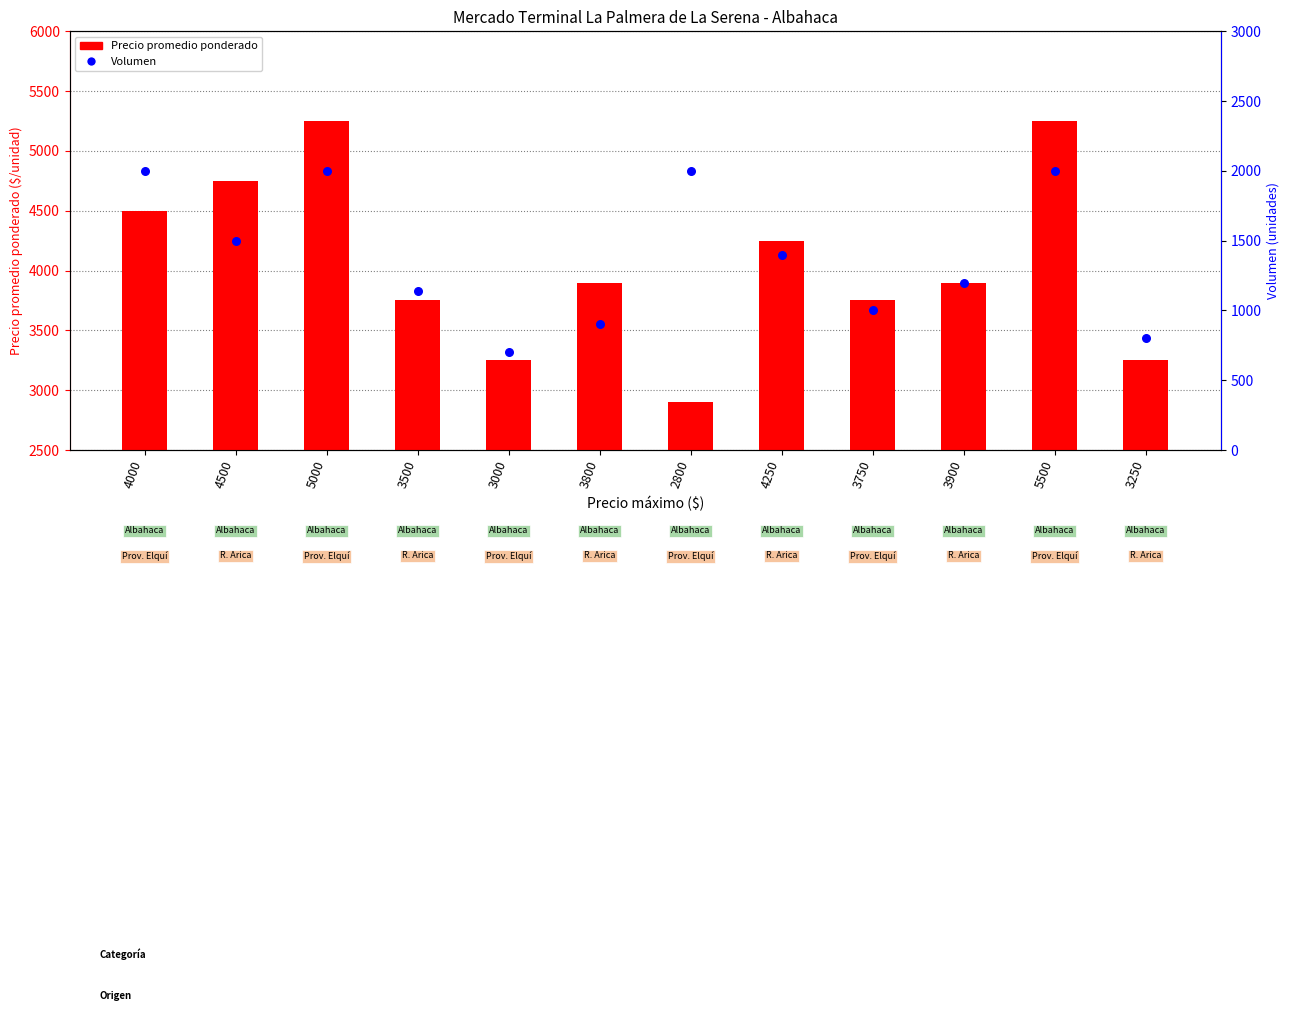

At how many categories does at least one series exceed 1678?

12